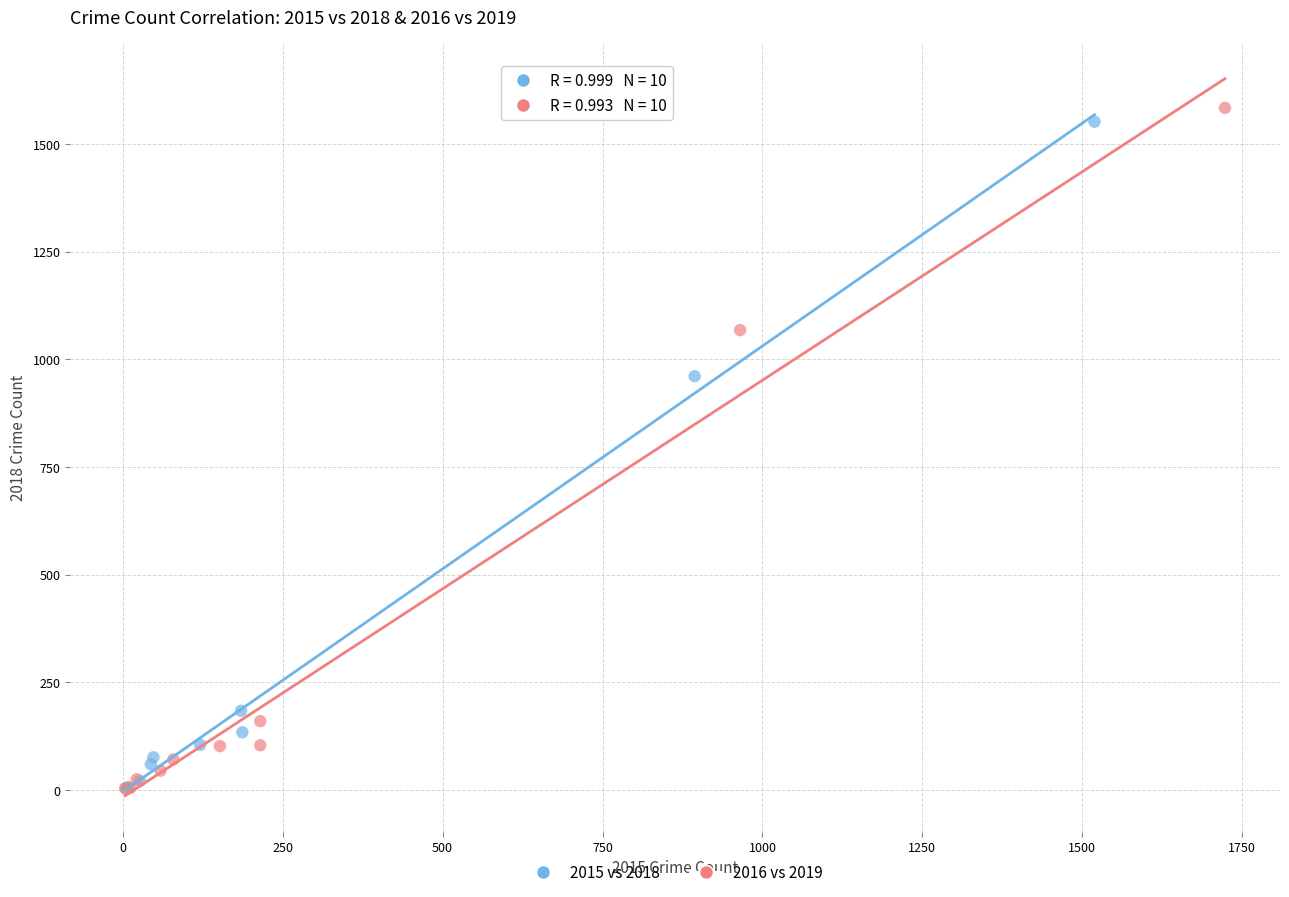

Which series has the widest spread of Y values?

2016 vs 2019